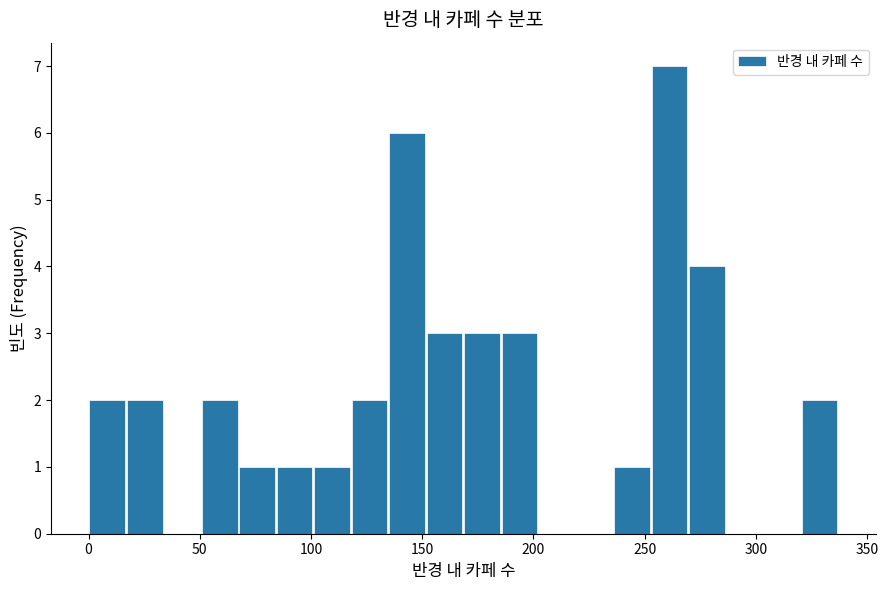

Around what value on the x-axis is the tallest bar? Give the approximate position of its centre, as read against the axis.

260